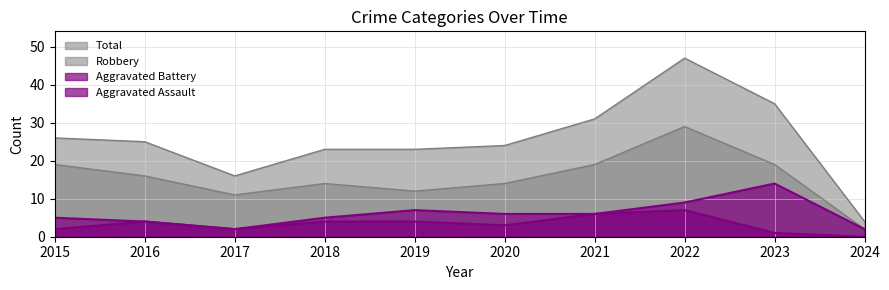

At how many categories does at least one series exceed 5?

9